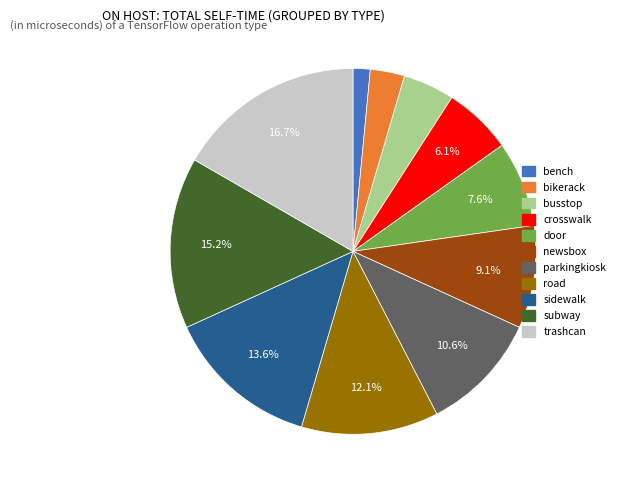

To the nearest percent, what percentage of the pie is trashcan?

17%